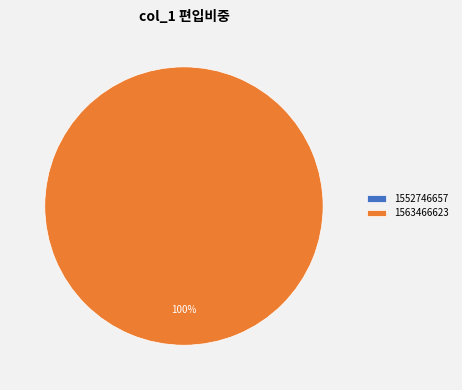

What percentage do 1552746657 and 1563466623 together represent?

100.0%